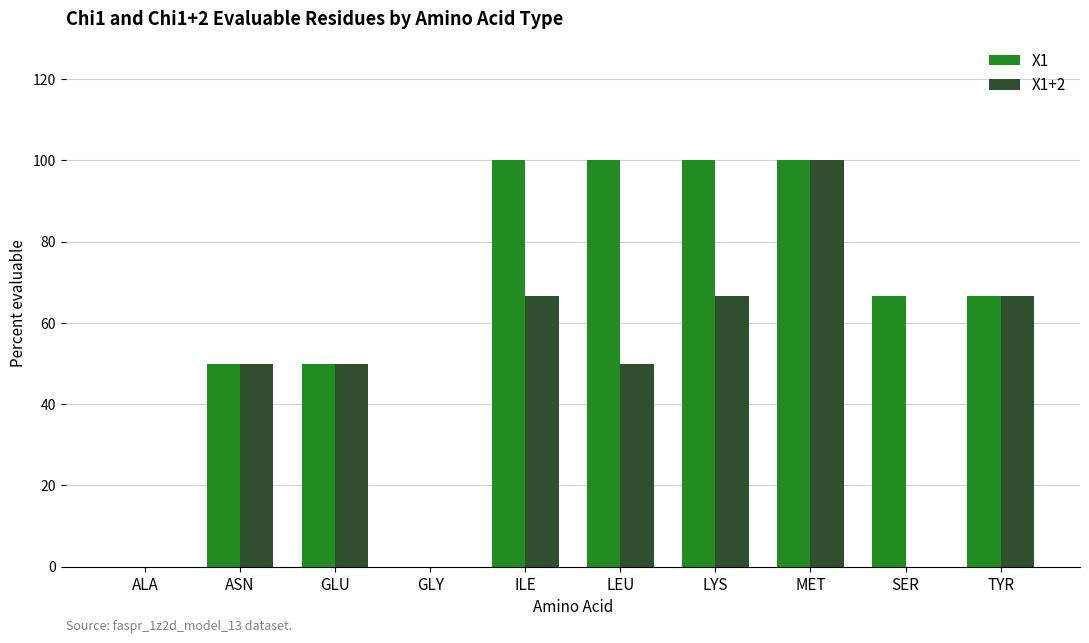

Is it true that X1+2 equals 0.0 at ALA?

True